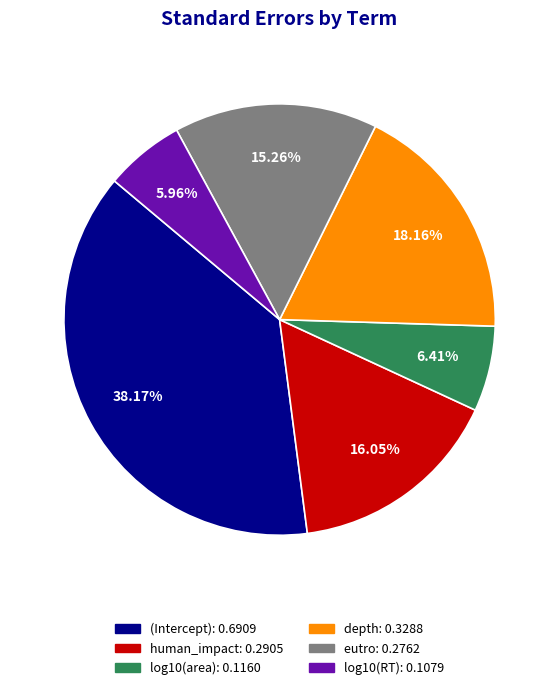

What is the largest slice in the pie chart?

(Intercept)